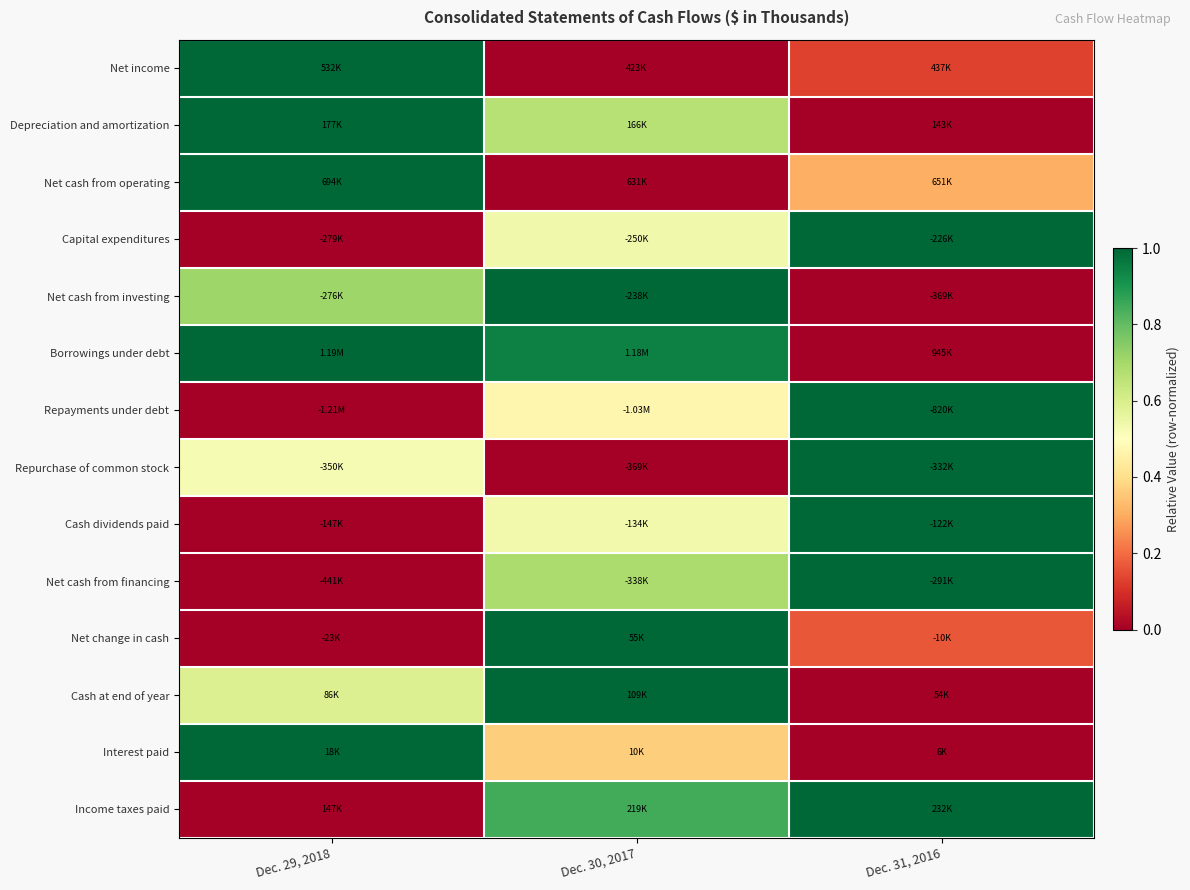

What is the difference between the highest and lowest values at Dec. 30, 2017?

1.0